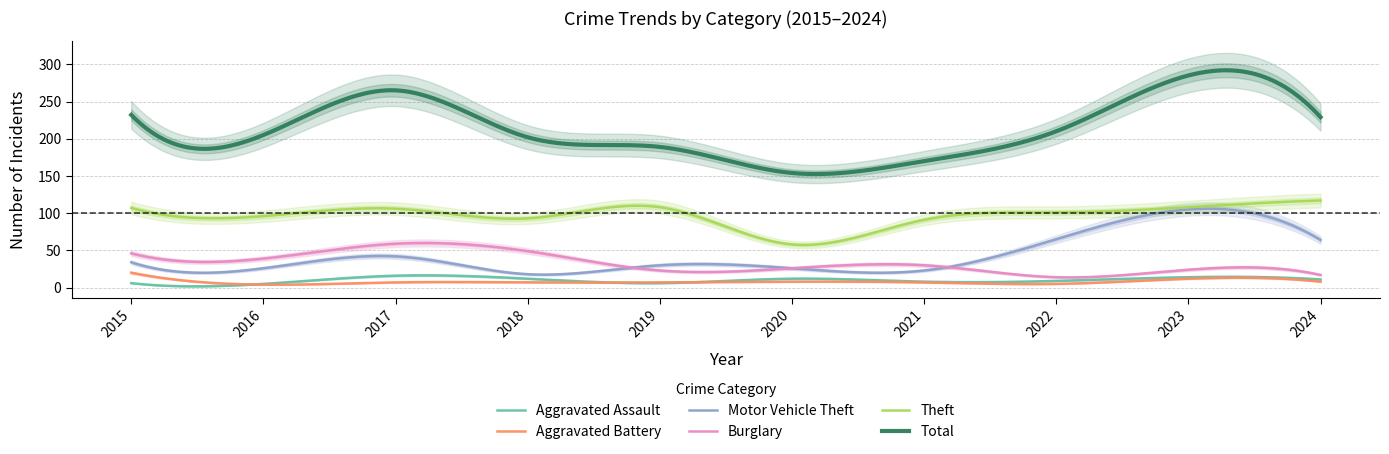

What is the value of the Aggravated Battery point at the 10th from the left?

8